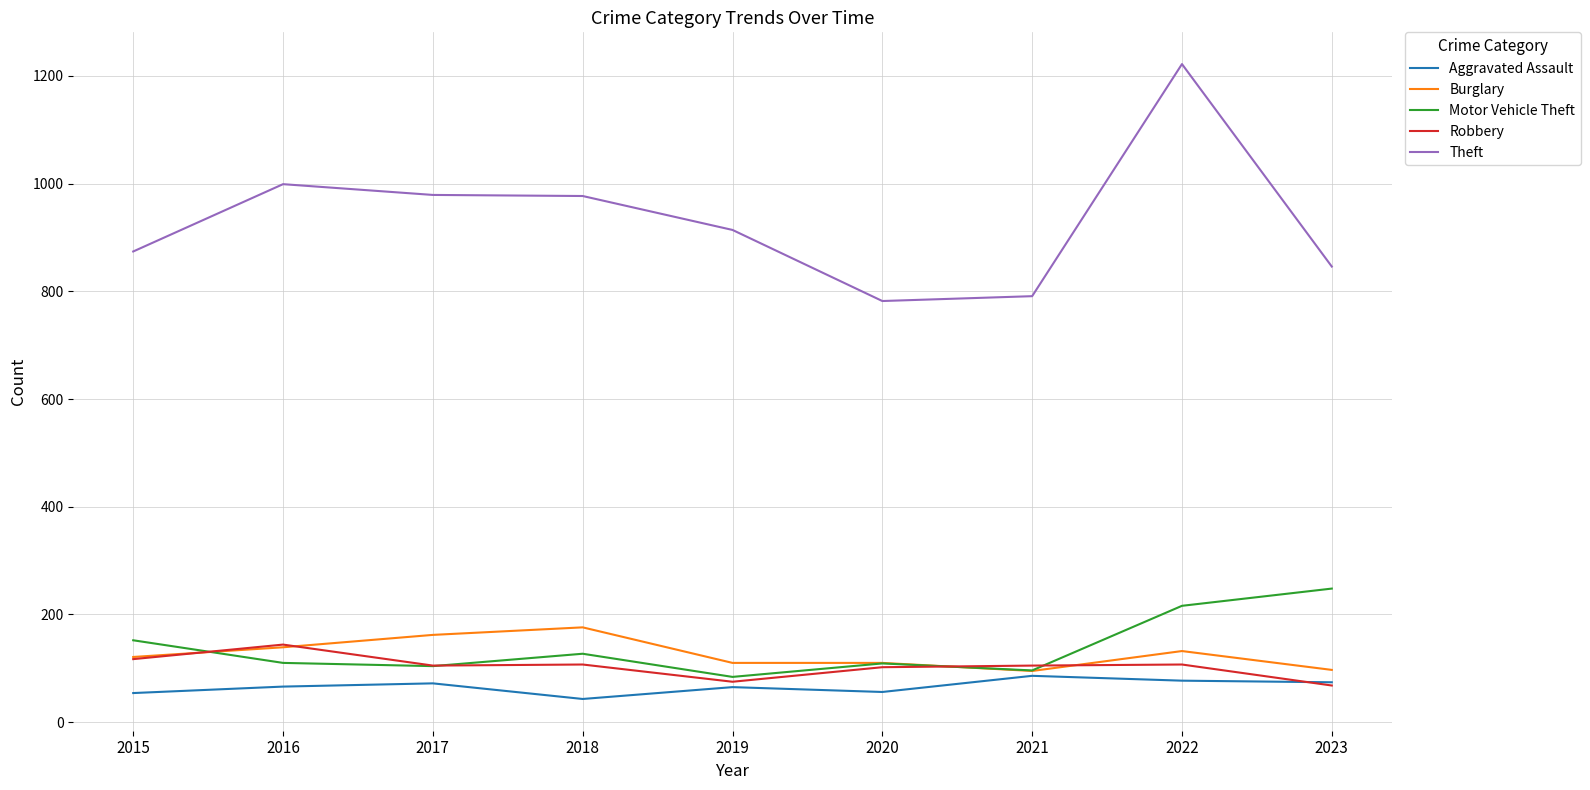

At which category does Robbery reach its first local peak?

2016